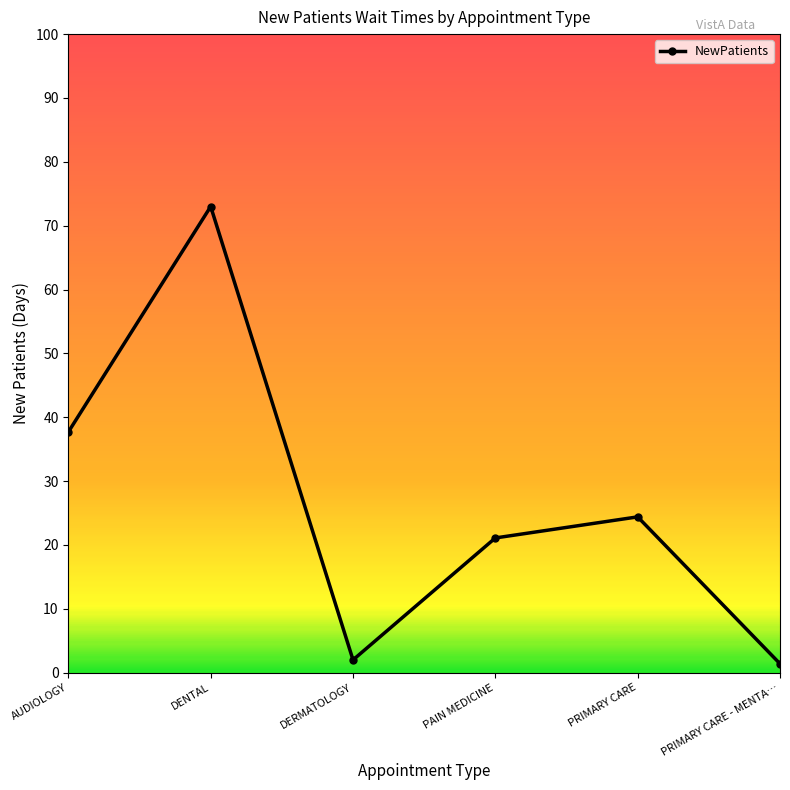

Reading left to right, what are all the values shown in this chart?

AUDIOLOGY=37.7	DENTAL=73.0	DERMATOLOGY=2.0	PAIN MEDICINE=21.1	PRIMARY CARE=24.4	PRIMARY CARE - MENTA…=1.4